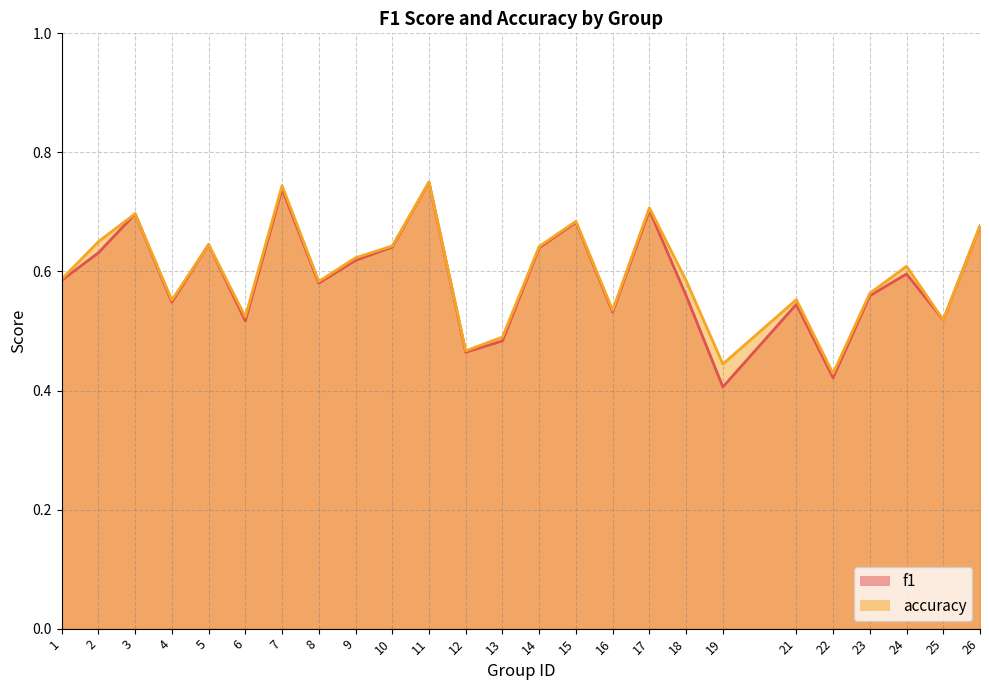

At which category does accuracy reach its first local valley?

4